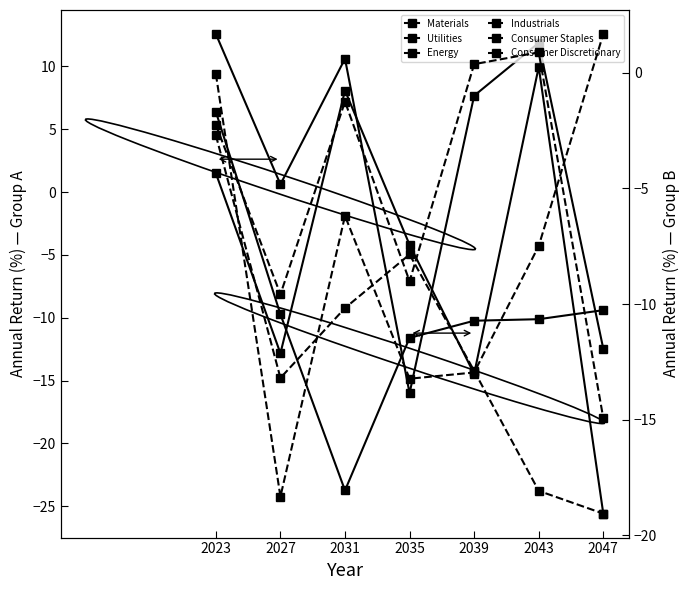

Reading left to right, list all the values displayed in this chart.

Materials: 2023=12.6	2027=0.6	2031=10.6	2035=-16.0	2039=7.7	2043=11.9	2047=-12.5
Utilities: 2023=6.4	2027=-9.7	2031=-23.7	2035=-11.6	2039=-10.2	2043=-10.1	2047=-9.4
Energy: 2023=1.5	2027=-12.8	2031=8.1	2035=-4.2	2039=-14.5	2043=9.9	2047=-25.6
Industrials: 2023=-0.1	2027=-18.3	2031=-6.2	2035=-13.2	2039=-13.0	2043=-7.5	2047=1.7
Consumer Staples: 2023=-2.3	2027=-9.6	2031=-1.3	2035=-9.0	2039=0.4	2043=0.9	2047=-14.9
Consumer Discretionary: 2023=-2.7	2027=-13.2	2031=-10.2	2035=-7.9	2039=-12.9	2043=-18.1	2047=-19.1